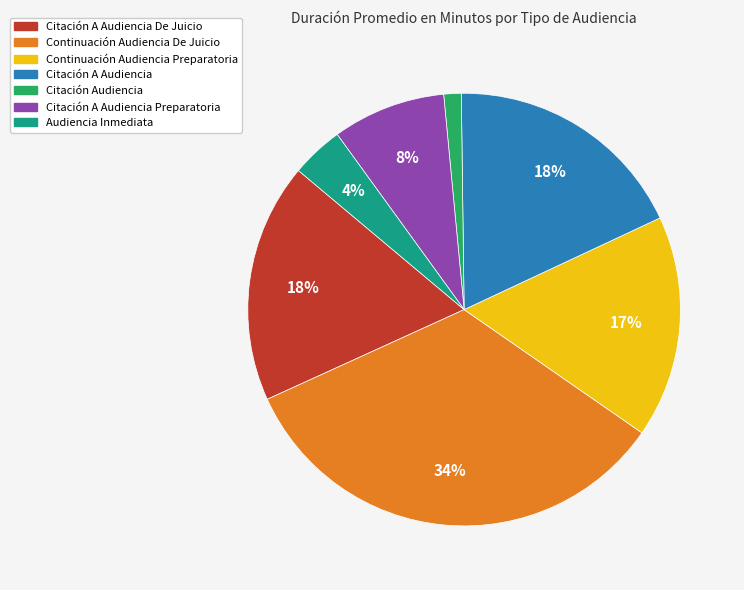

Does any single category account for the majority?

No